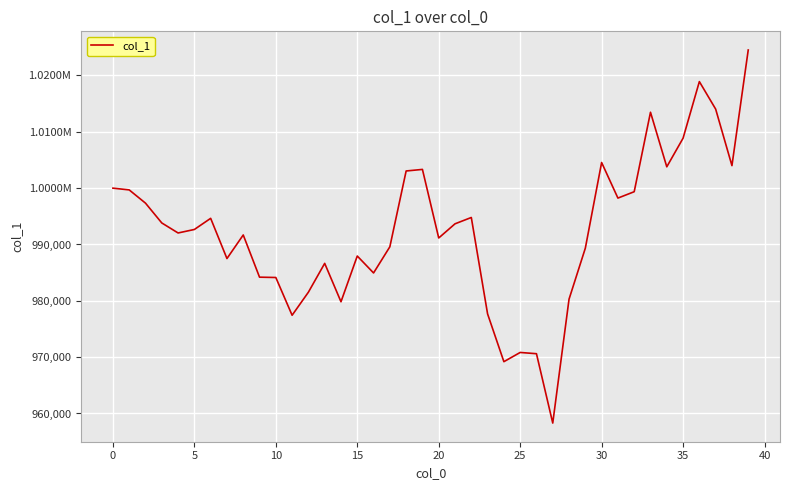

Which label corresponds to the largest value in the chart?

39